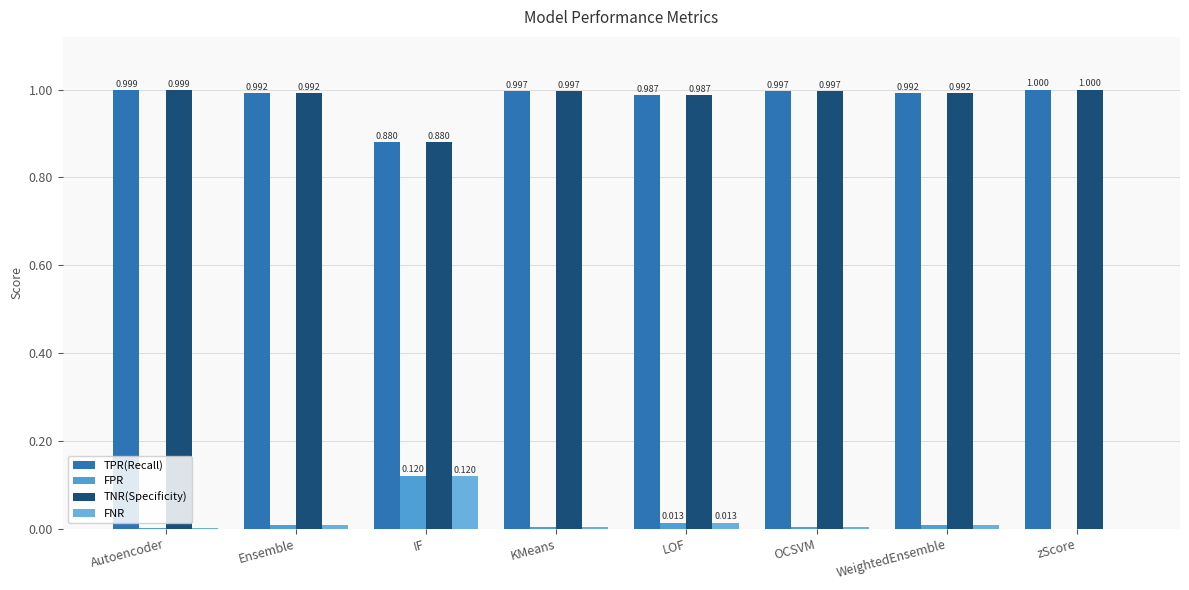

Between IF and LOF, which series saw the biggest shift?

FPR